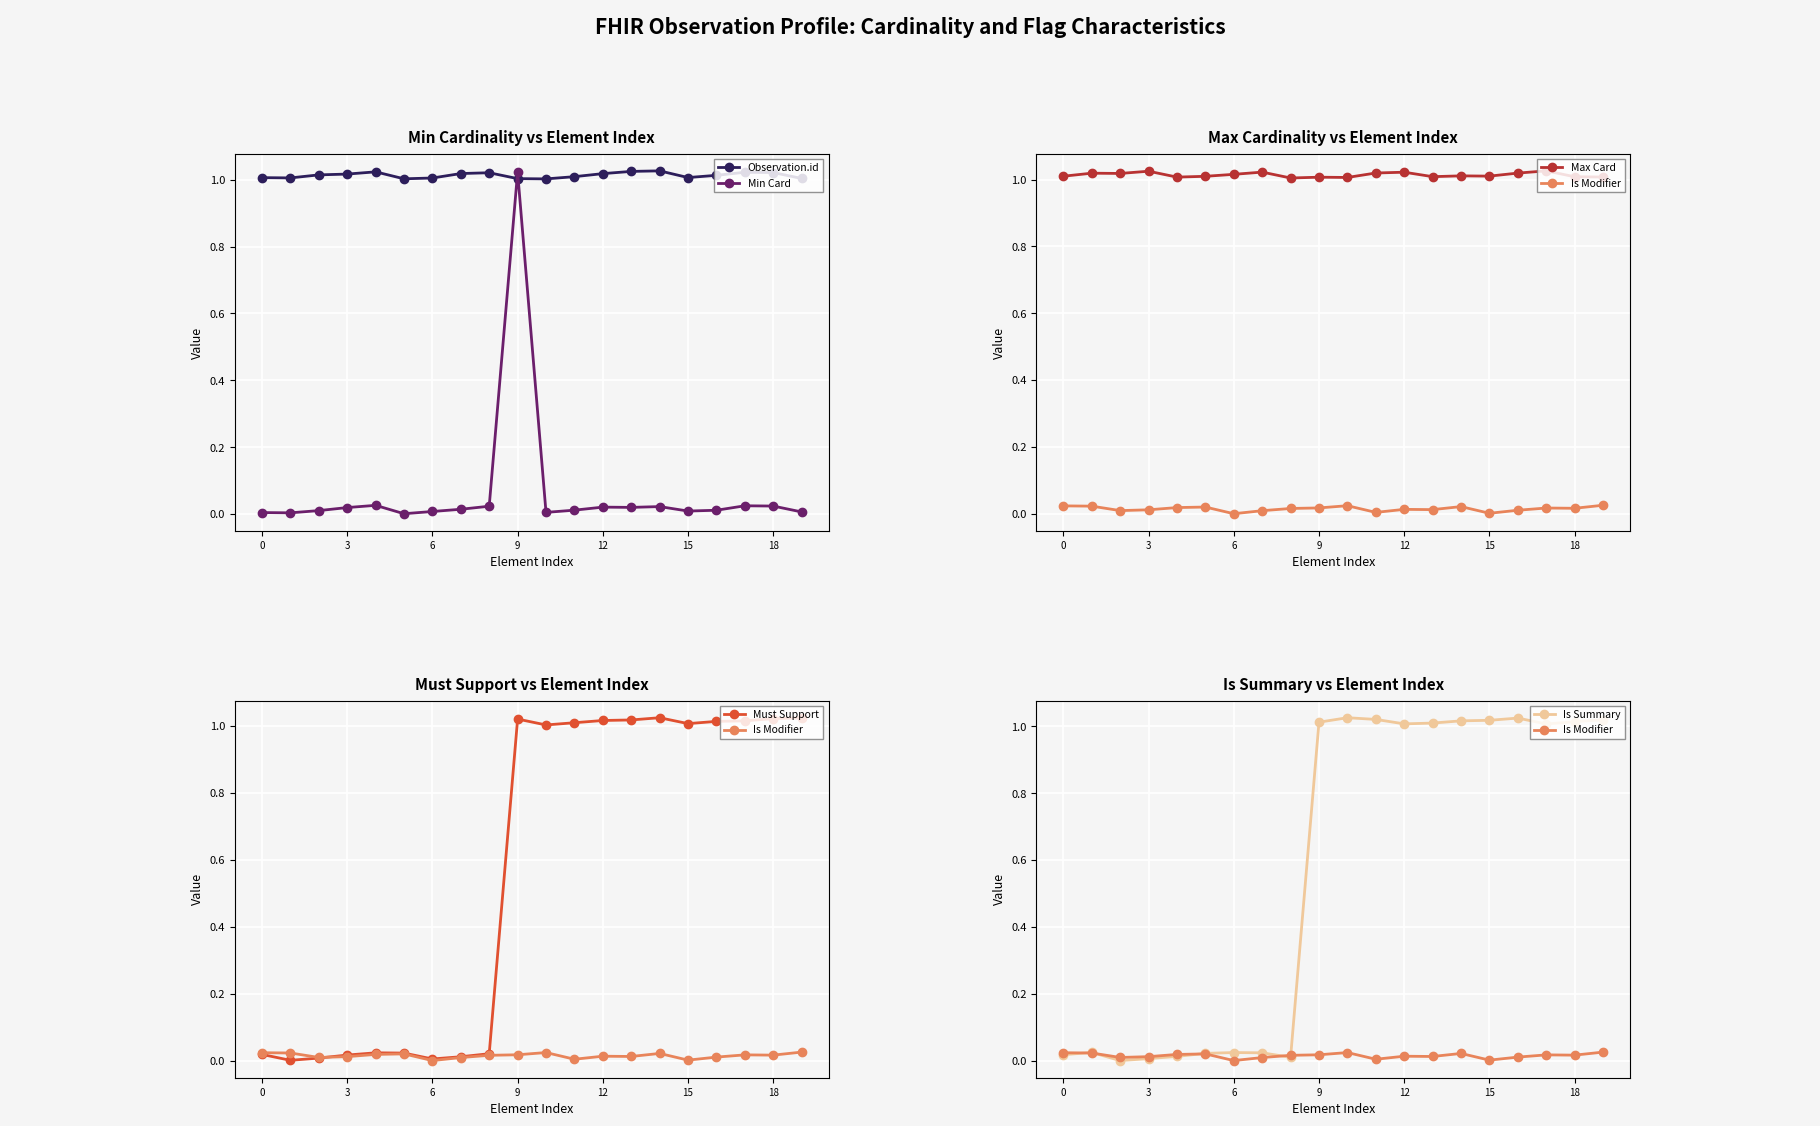

Which series has the largest range (max minus min)?

Is Summary